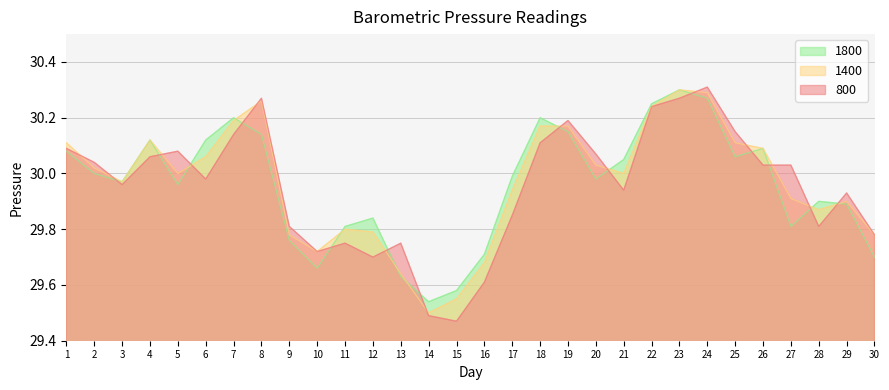

Rank the categories by 1400 value from highest to lowest.

23, 24, 8, 22, 7, 18, 19, 4, 1, 25, 26, 6, 20, 2, 5, 21, 3, 17, 27, 29, 28, 11, 12, 9, 30, 10, 16, 13, 15, 14